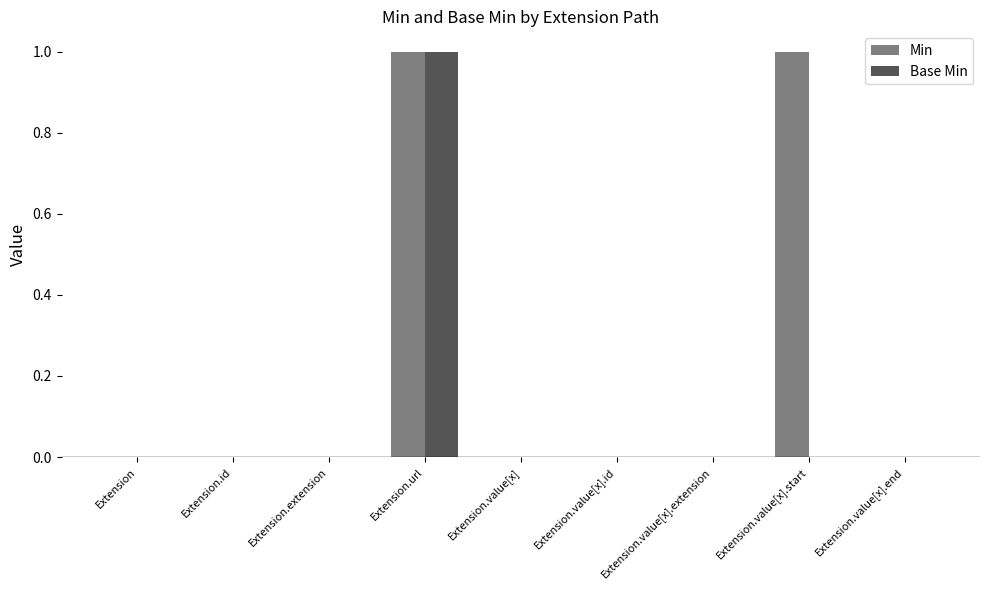

At which category is the sum across all series the highest?

Extension.url